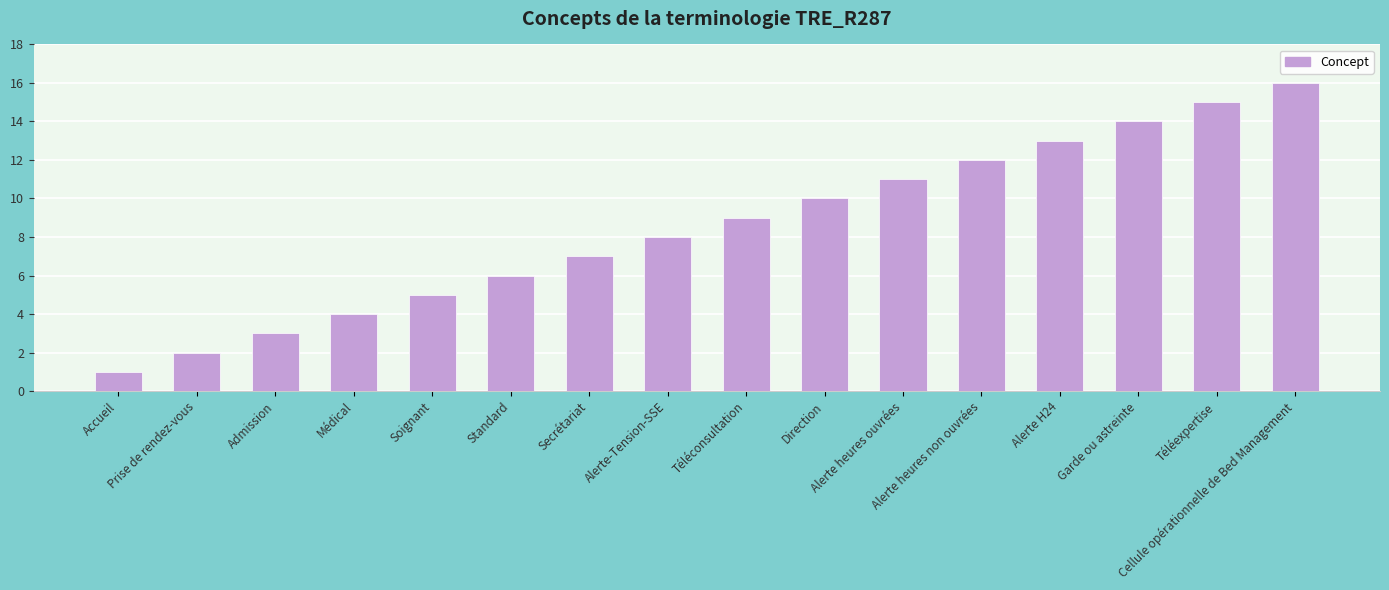

What is the minimum value shown in the chart?

1